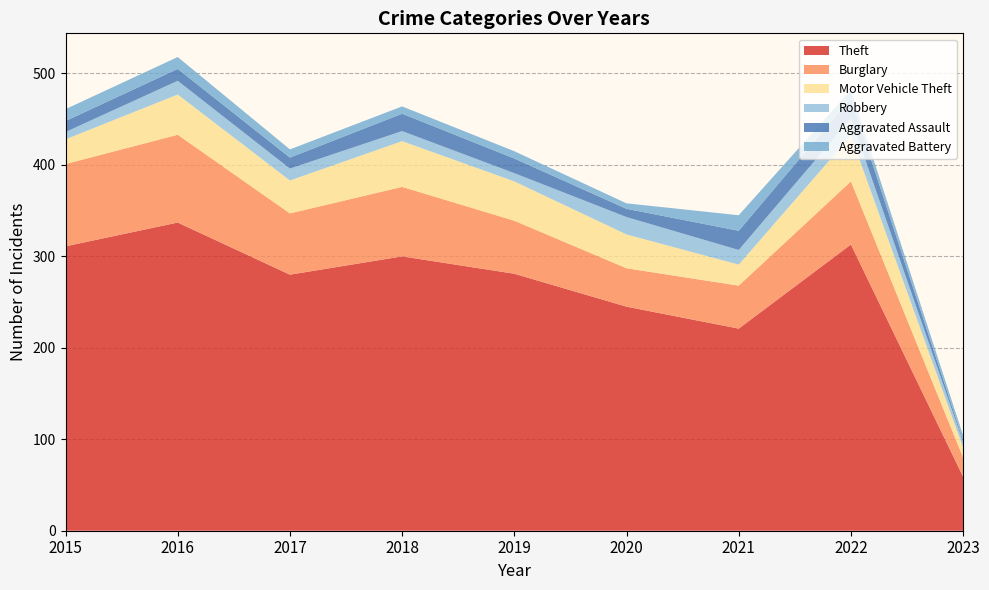

Reading right to left, extract all data points from this chart.

Theft: 2023=59	2022=313	2021=221	2020=245	2019=281	2018=300	2017=280	2016=337	2015=311
Burglary: 2023=21	2022=69	2021=47	2020=42	2019=58	2018=76	2017=67	2016=96	2015=90
Motor Vehicle Theft: 2023=11	2022=50	2021=23	2020=37	2019=43	2018=50	2017=36	2016=44	2015=27
Robbery: 2023=6	2022=19	2021=16	2020=19	2019=9	2018=11	2017=13	2016=15	2015=8
Aggravated Assault: 2023=2	2022=22	2021=21	2020=9	2019=16	2018=19	2017=12	2016=13	2015=12
Aggravated Battery: 2023=5	2022=9	2021=17	2020=6	2019=8	2018=8	2017=9	2016=13	2015=13